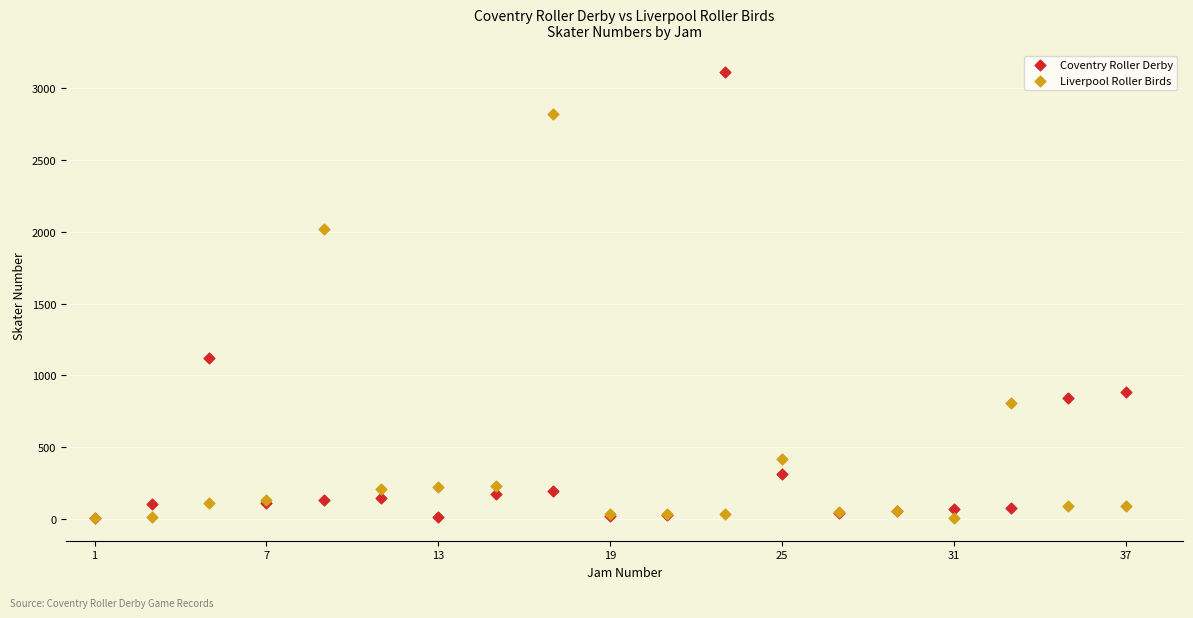

In the Liverpool Roller Birds series, what Y value is closest to 1413?

808